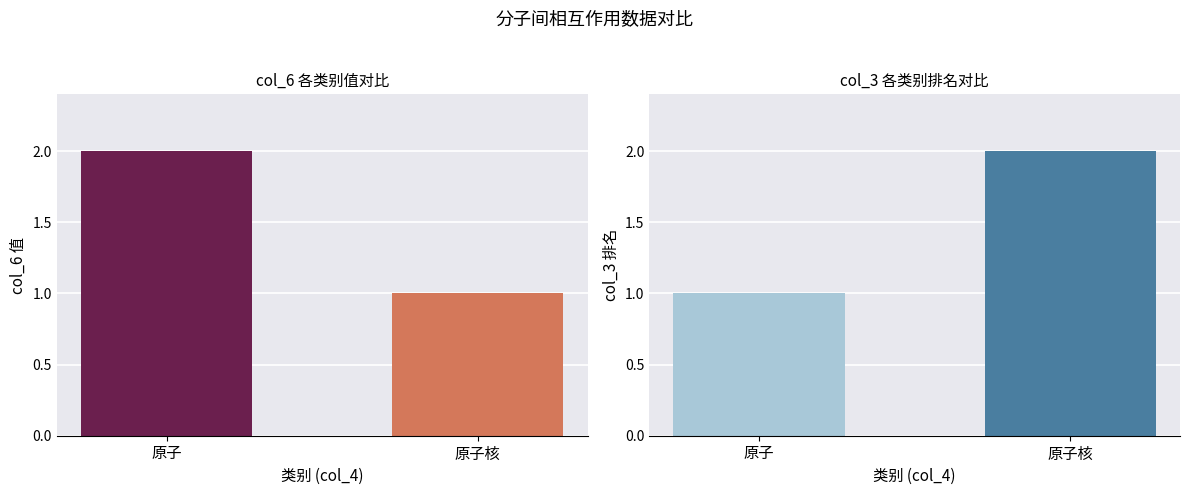

What position from the right is 原子?

2